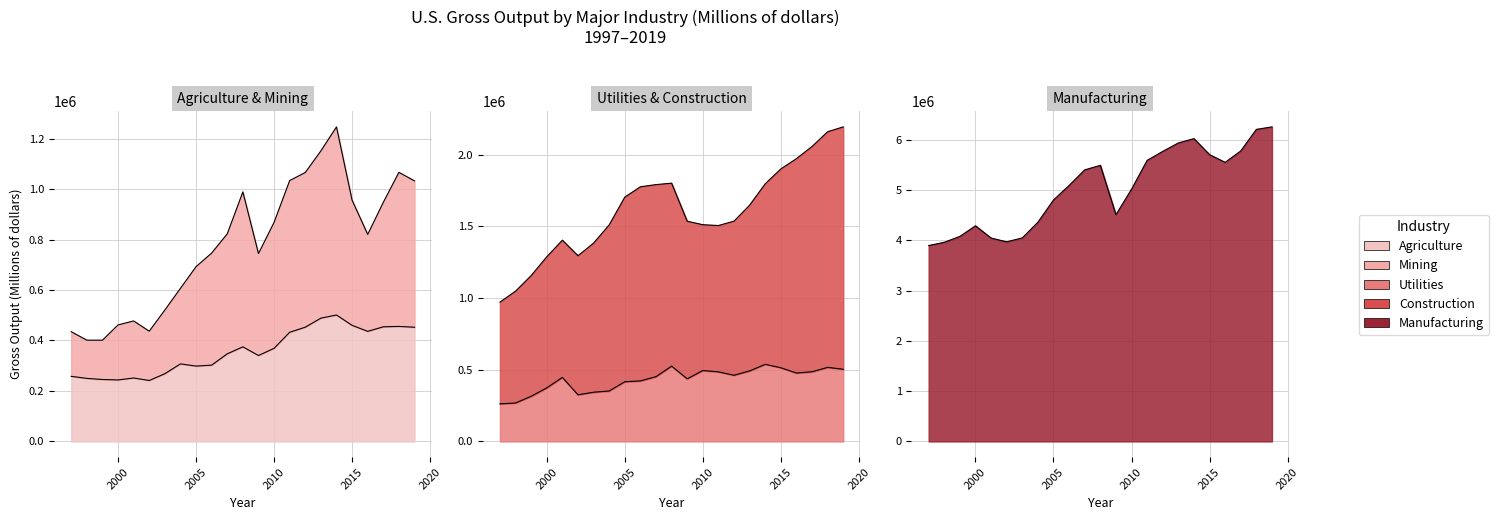

The Agriculture series shows 80199 at 2010. True or false?

False